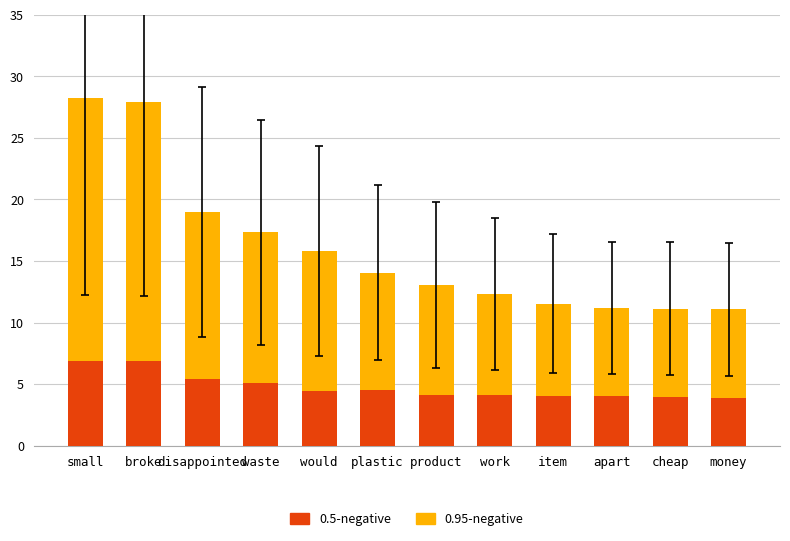

Read the 0.95-negative value at work.

12.3